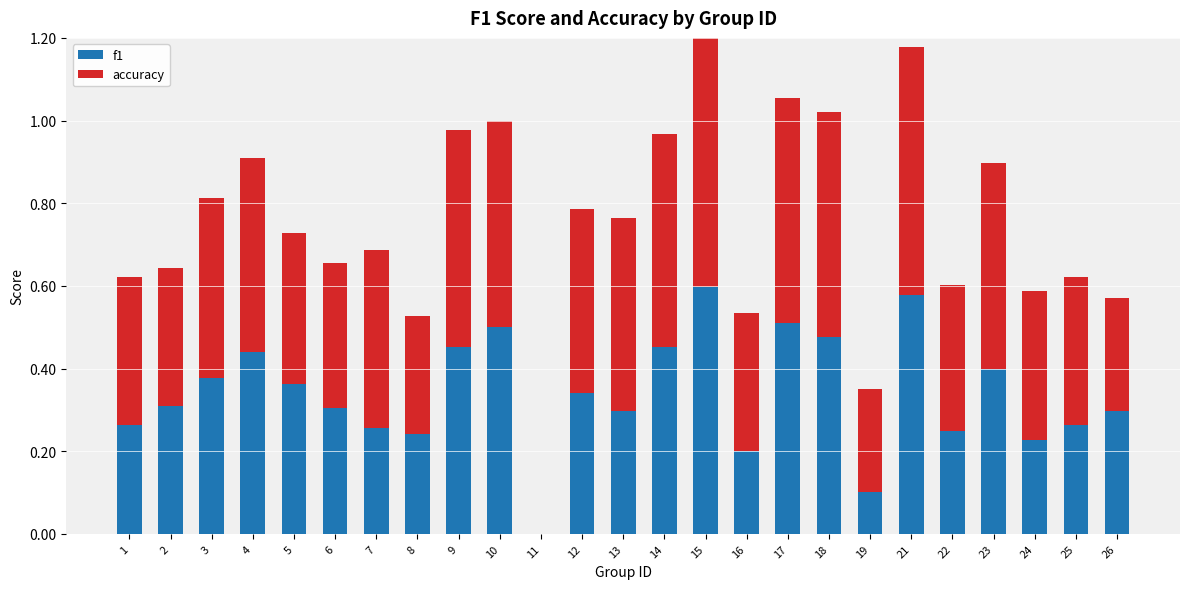

Reading left to right, list all the values displayed in this chart.

f1: 0.3	0.3	0.4	0.4	0.4	0.3	0.3	0.2	0.5	0.5	0.0	0.3	0.3	0.5	0.6	0.2	0.5	0.5	0.1	0.6	0.2	0.4	0.2	0.3	0.3
accuracy: 0.4	0.3	0.4	0.5	0.4	0.3	0.4	0.3	0.5	0.5	0.0	0.4	0.5	0.5	0.6	0.3	0.5	0.5	0.2	0.6	0.4	0.5	0.4	0.4	0.3